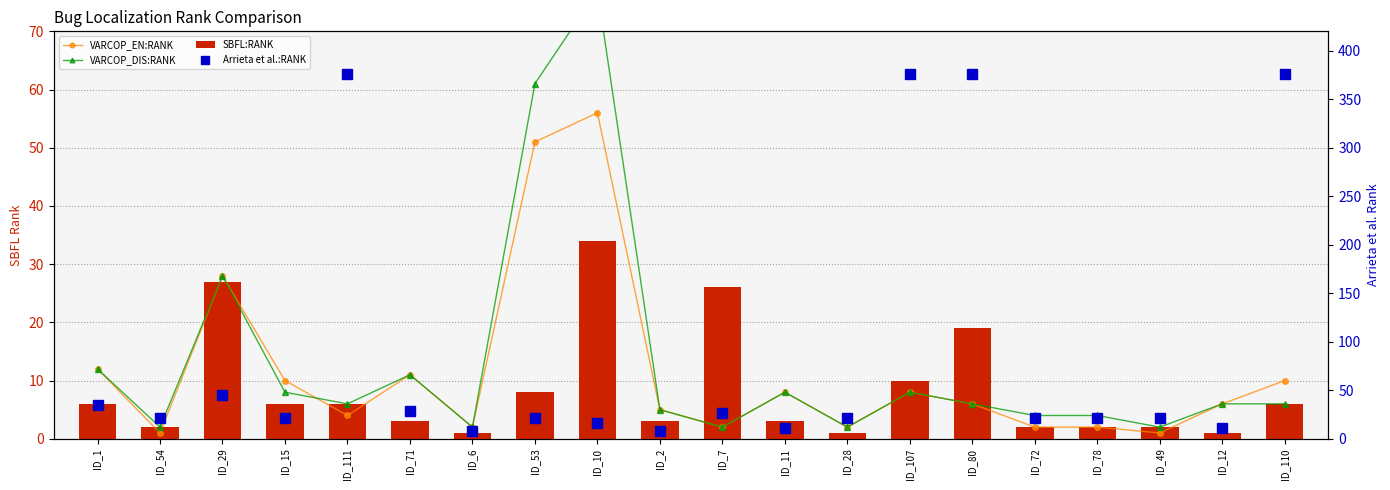

At ID_49, list the series in order from smallest to largest.

VARCOP_EN:RANK, VARCOP_DIS:RANK, SBFL:RANK, Arrieta et al.:RANK